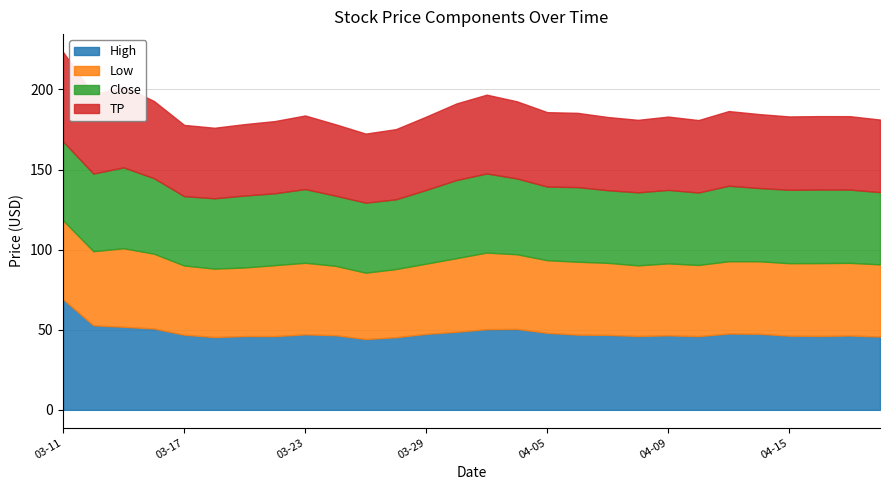

What value does the High series have at 2021-03-16?

50.8